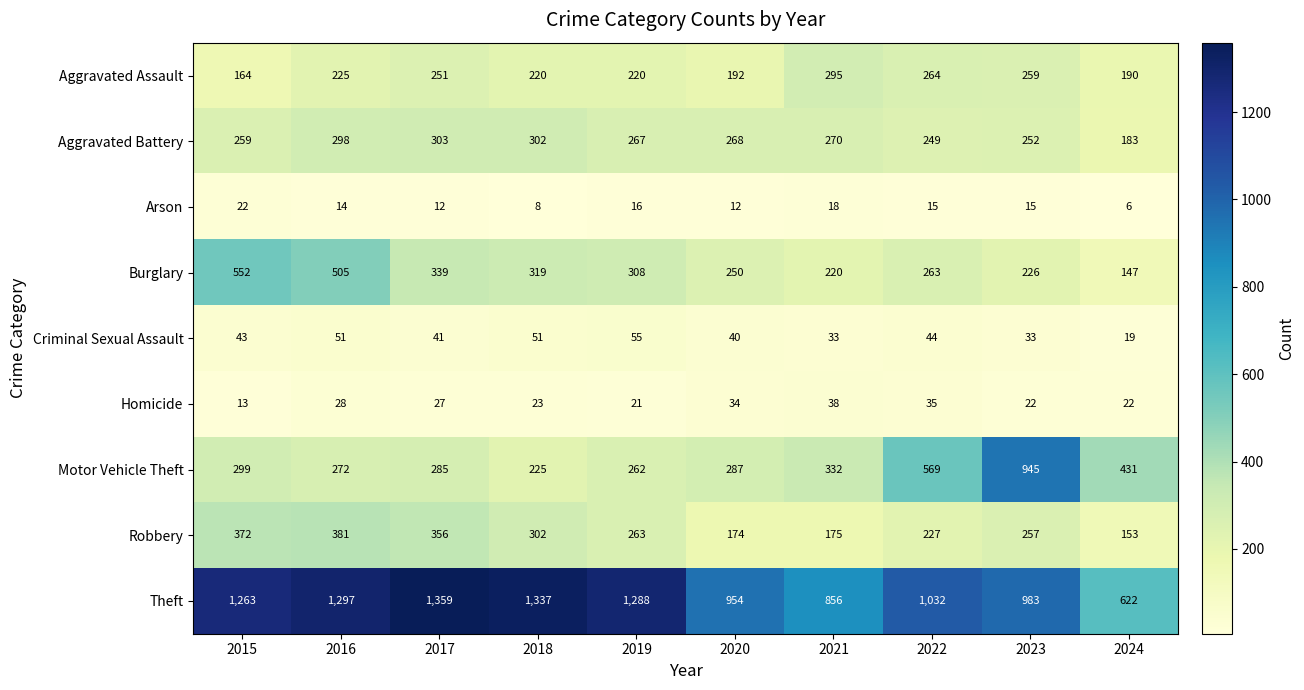

Which category has the lowest value in the Burglary series?

2024